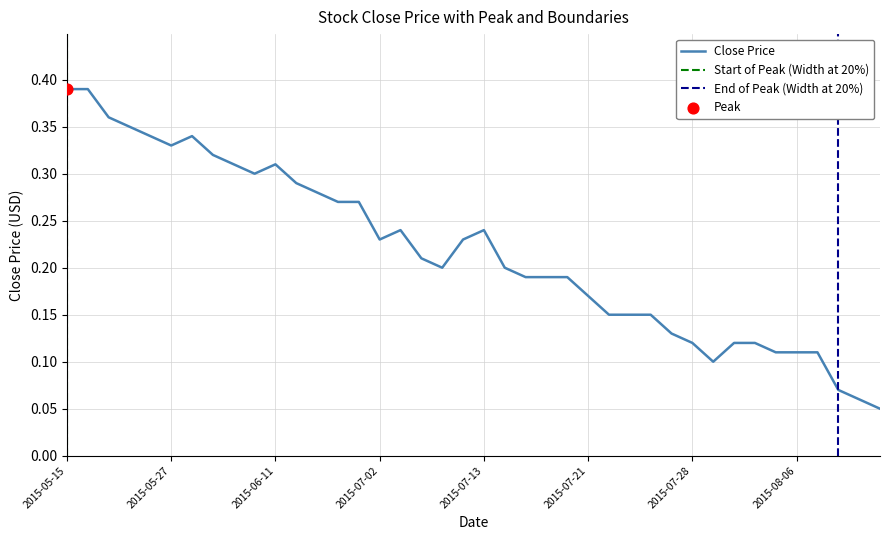

Which has a higher value, 2015-05-15 or 2015-07-29?

2015-05-15